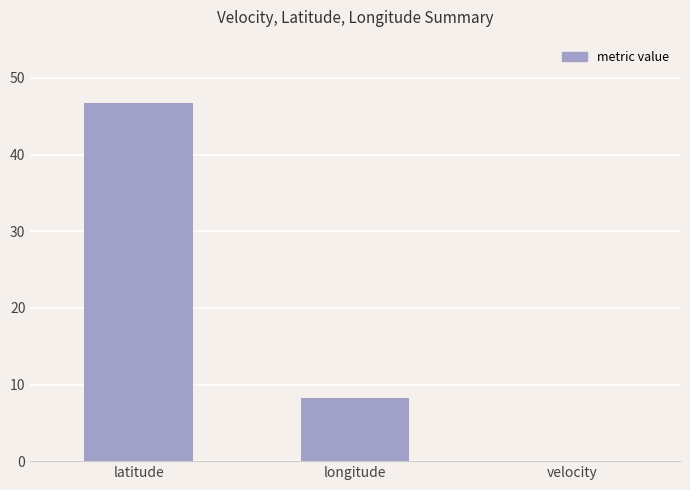

Reading left to right, what are all the values shown in this chart?

46.7	8.2	0.0